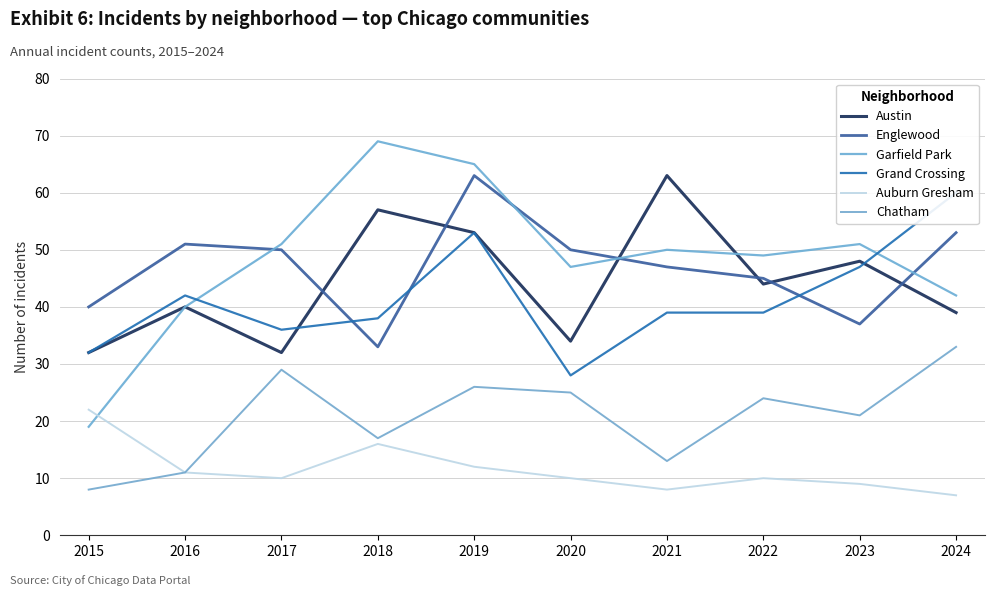

Reading left to right, extract all data points from this chart.

Austin: 2015=32	2016=40	2017=32	2018=57	2019=53	2020=34	2021=63	2022=44	2023=48	2024=39
Englewood: 2015=40	2016=51	2017=50	2018=33	2019=63	2020=50	2021=47	2022=45	2023=37	2024=53
Garfield Park: 2015=19	2016=40	2017=51	2018=69	2019=65	2020=47	2021=50	2022=49	2023=51	2024=42
Grand Crossing: 2015=32	2016=42	2017=36	2018=38	2019=53	2020=28	2021=39	2022=39	2023=47	2024=60
Auburn Gresham: 2015=22	2016=11	2017=10	2018=16	2019=12	2020=10	2021=8	2022=10	2023=9	2024=7
Chatham: 2015=8	2016=11	2017=29	2018=17	2019=26	2020=25	2021=13	2022=24	2023=21	2024=33